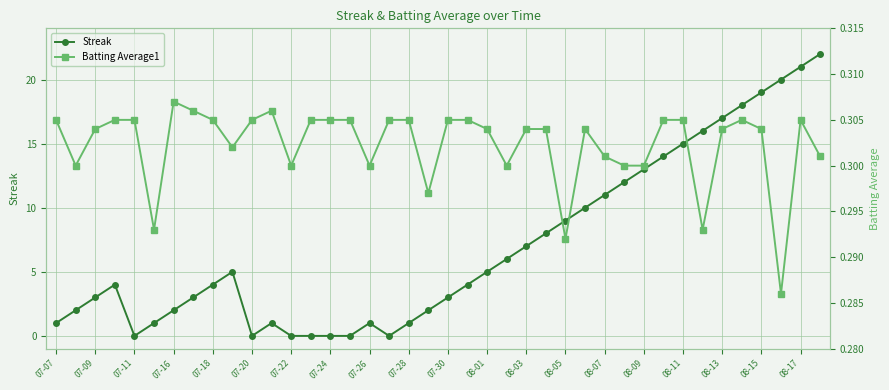

What is the maximum value for Streak?

22